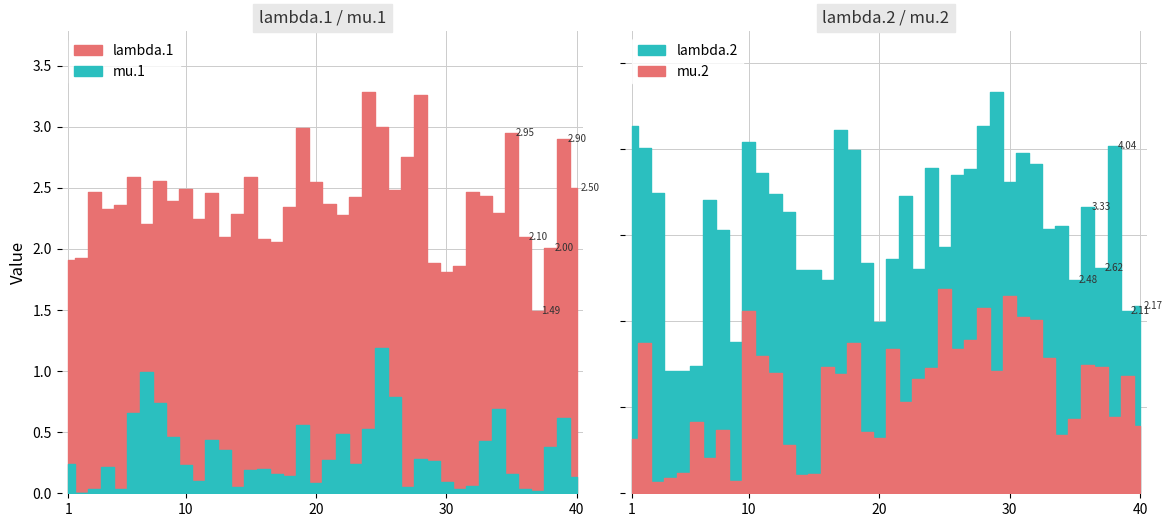

At which label is mu.1 closest to 0?

2